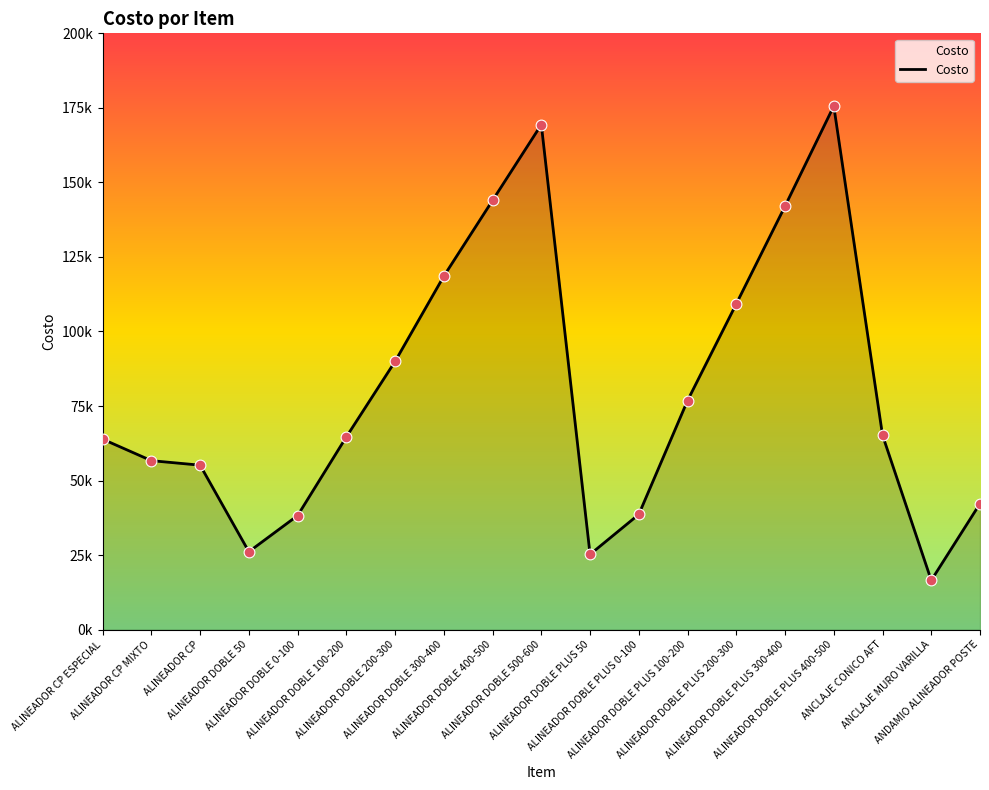

What is the ratio of the value at ALINEADOR DOBLE PLUS 200-300 to the value at ALINEADOR DOBLE 0-100?

2.9